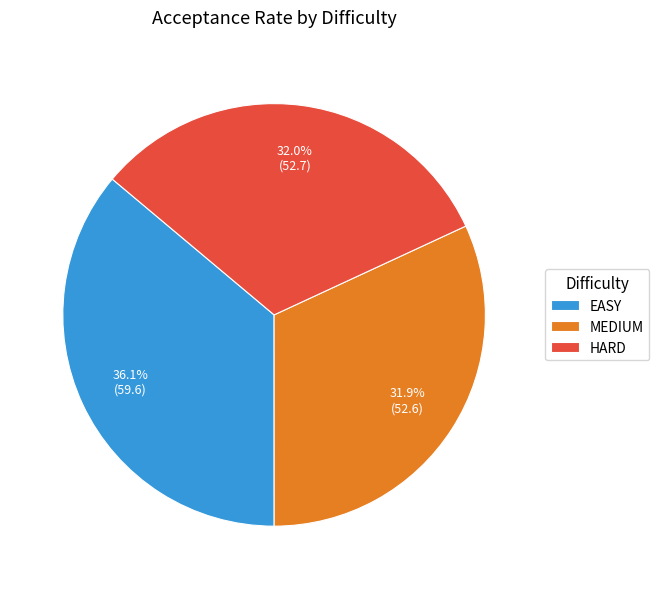

How many slices are in this pie chart?

3